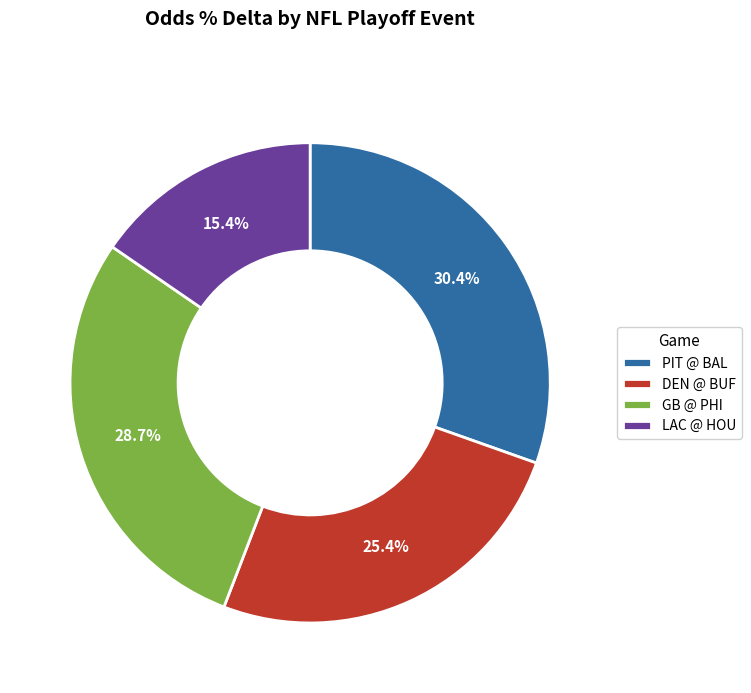

What is the total percentage of PIT @ BAL and GB @ PHI?

59.2%